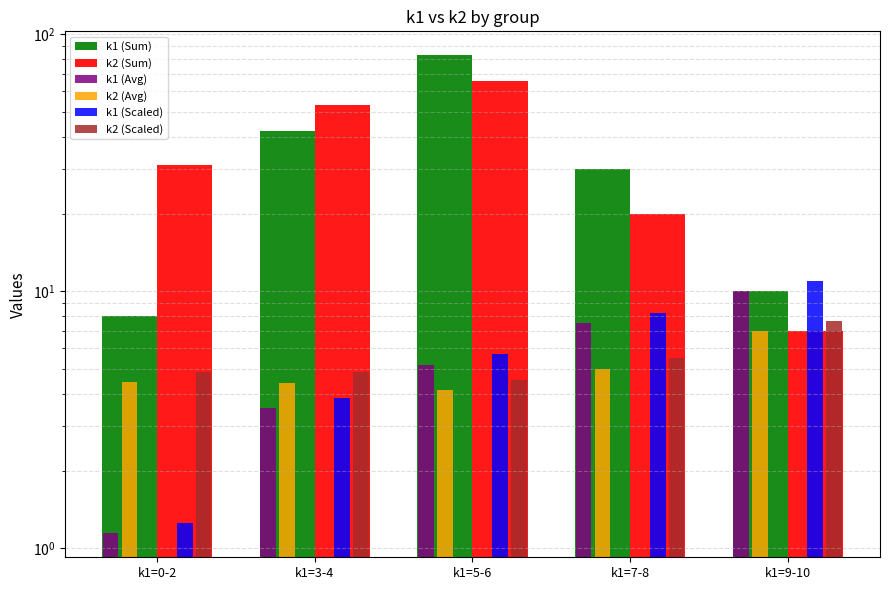

What is the maximum value shown in the chart?

83.0